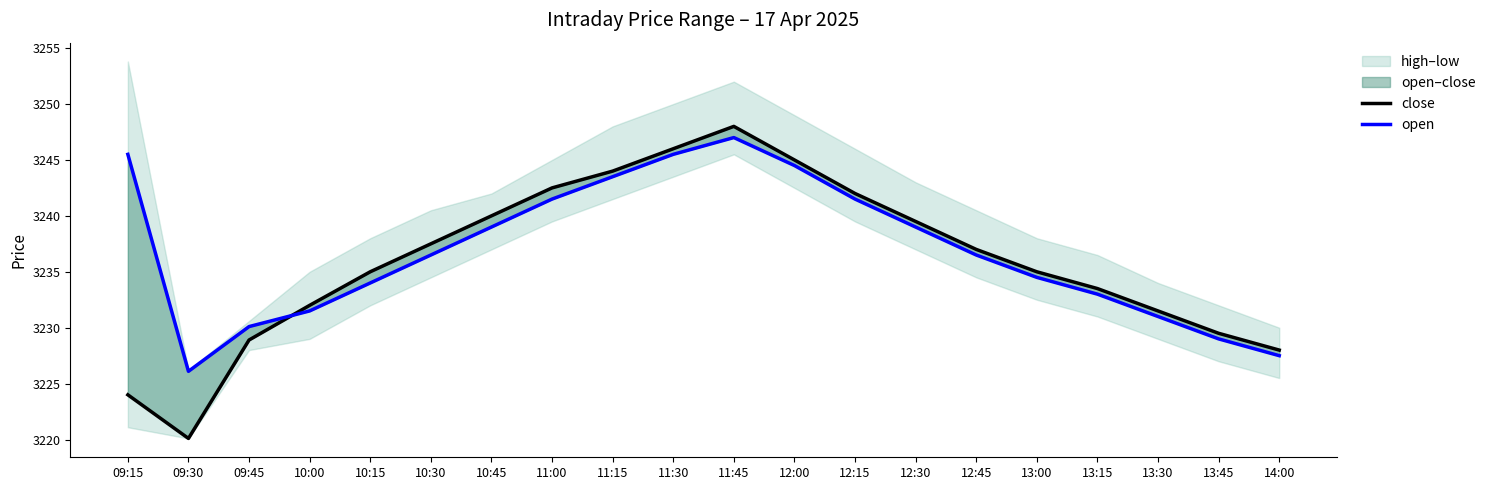

Read the close value at 14:00.

3228.0